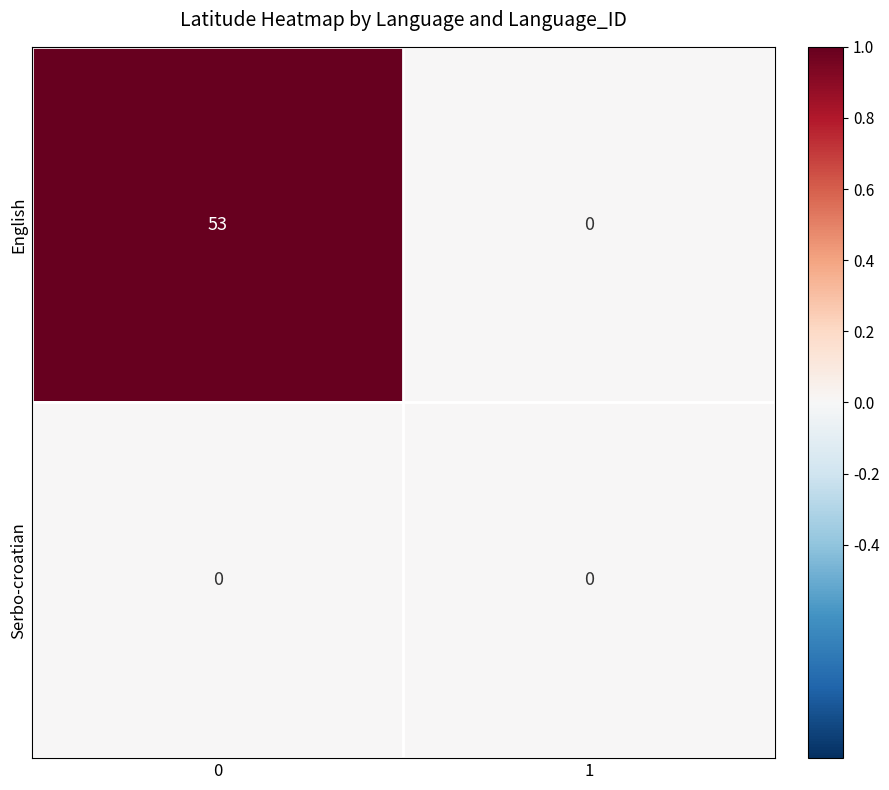

The value of Serbo-croatian at 0 is 0. True or false?

True